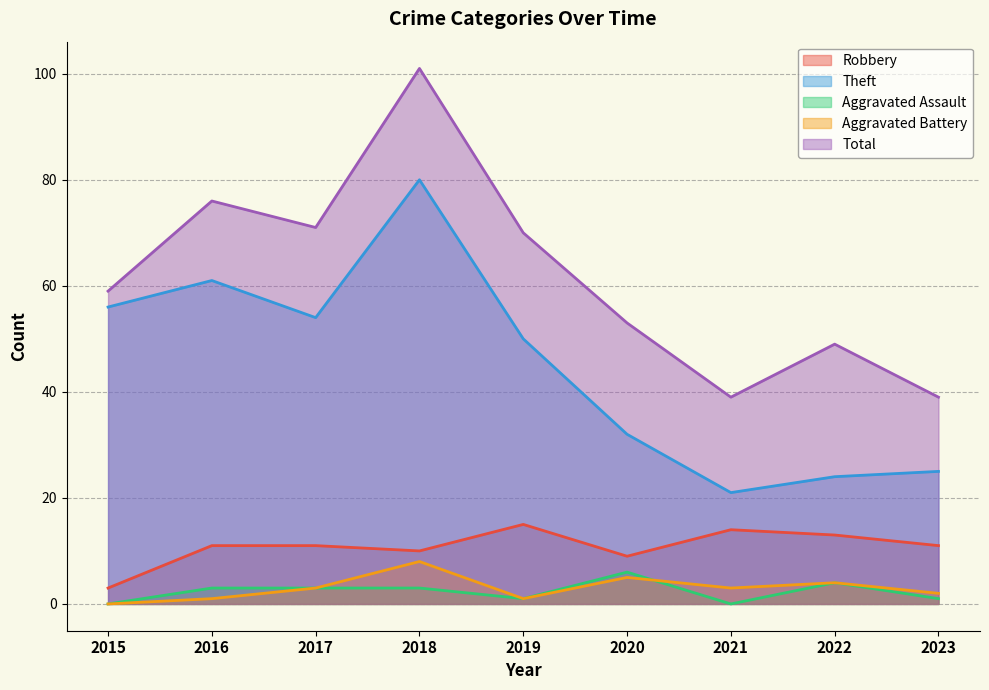

What is the difference between the maximum and second lowest values in the Robbery series?

6